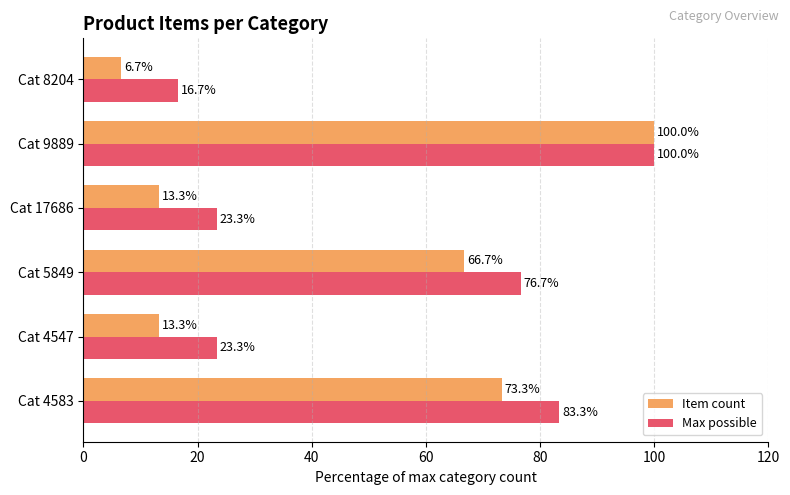

Is the value of Item count at Cat 5849 greater than the value of Max possible at Cat 9889?

No